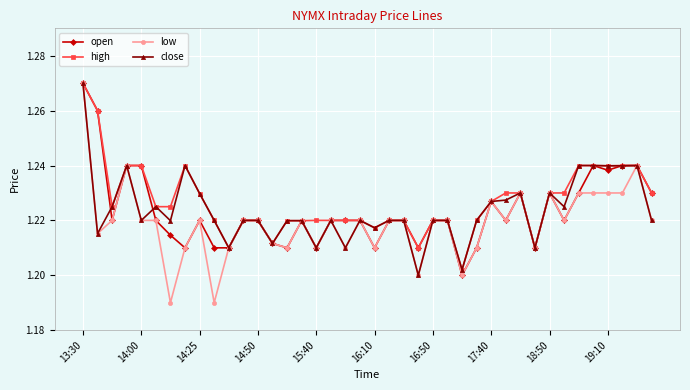

Which series has the largest range (max minus min)?

low